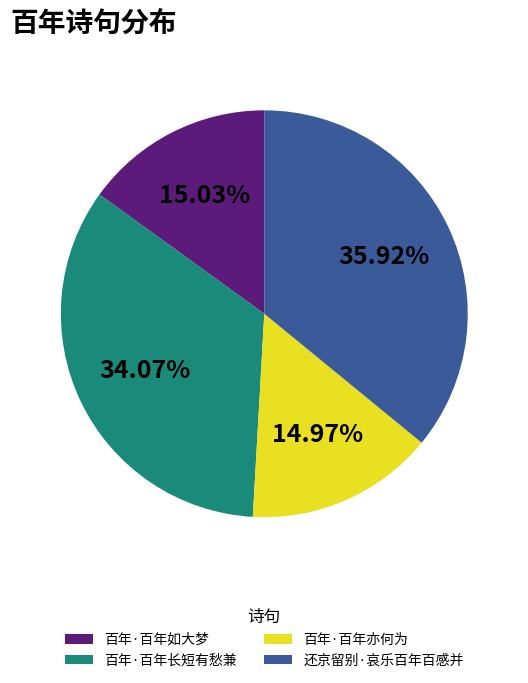

What is the largest slice in the pie chart?

还京留别·哀乐百年百感并